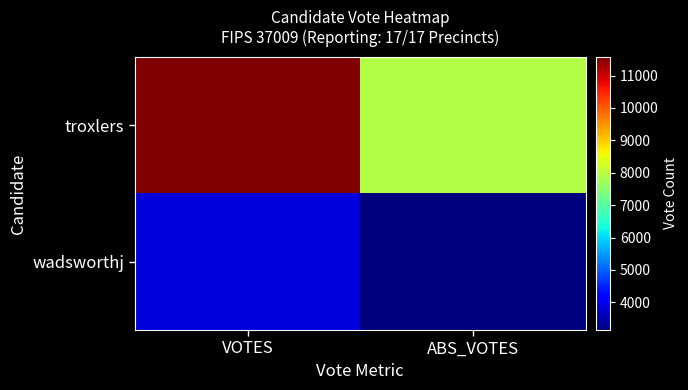

Reading left to right, transcribe all the data shown in this chart.

troxlers: VOTES=11579	ABS_VOTES=7895
wadsworthj: VOTES=3863	ABS_VOTES=3147